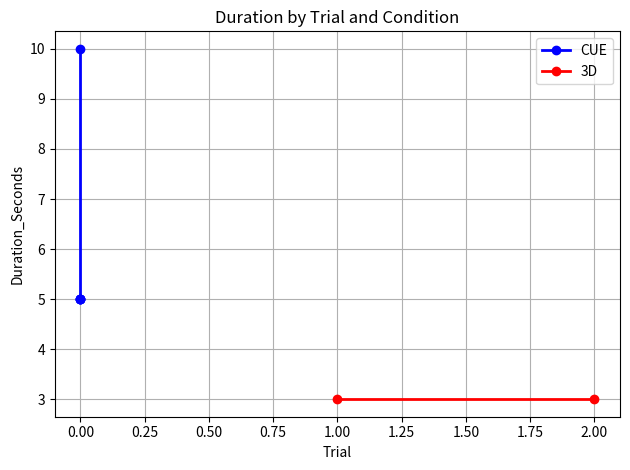

What is the change in value from −0.25 to 0.50?

-5